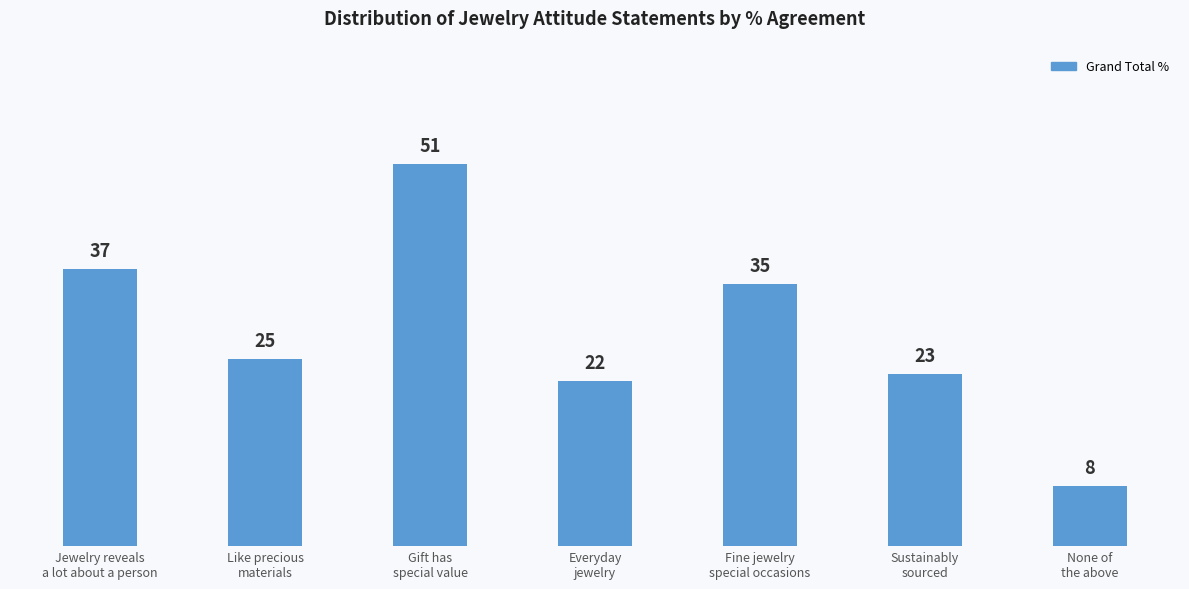

Reading left to right, extract all data points from this chart.

37	25	51	22	35	23	8